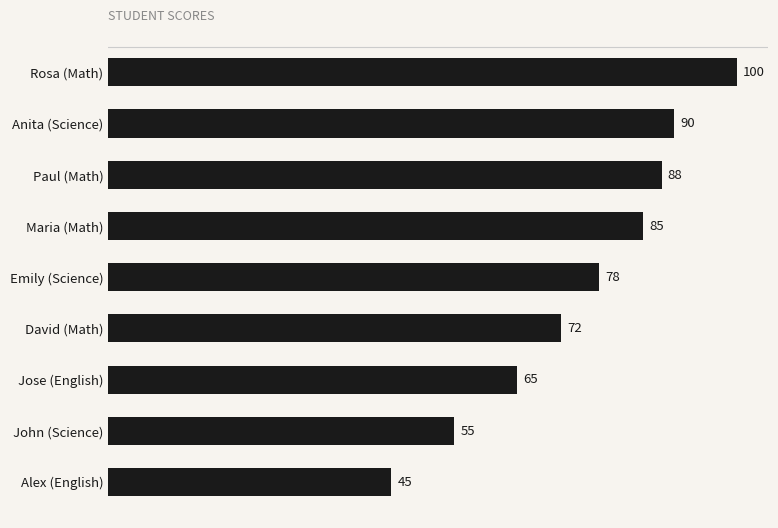

Where is the data nearest to the value 72?

David (Math)